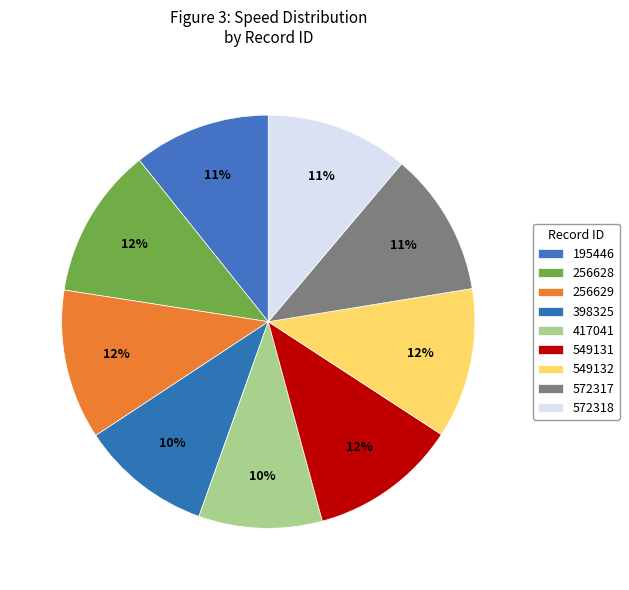

Which category has the smallest portion of the pie?

417041